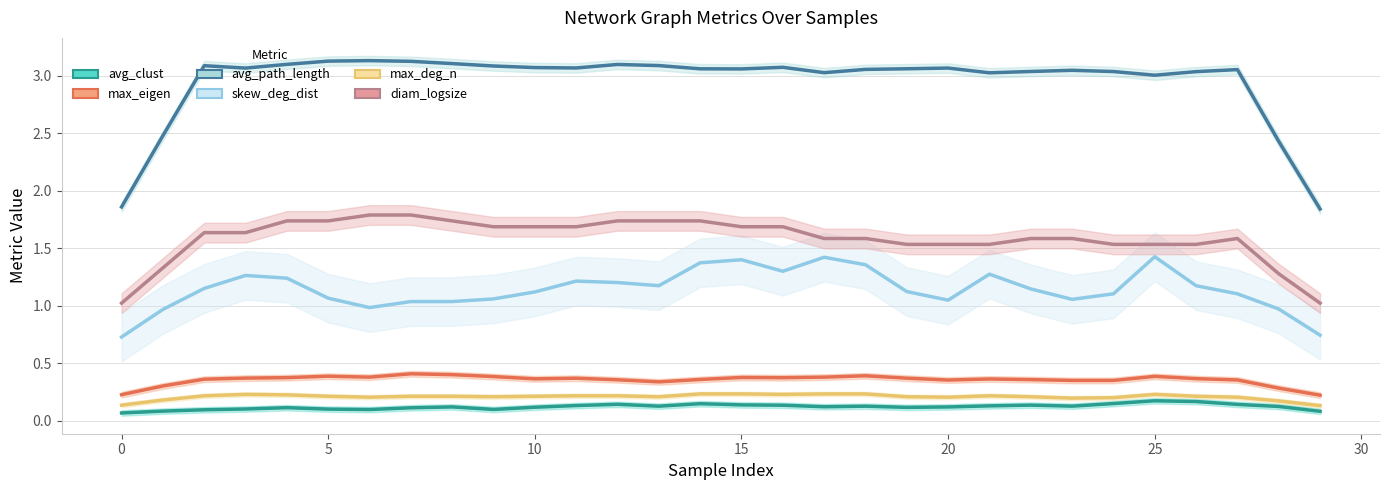

What are all the series names shown in the legend?

avg_clust, max_eigen, avg_path_length, skew_deg_dist, max_deg_n, diam_logsize